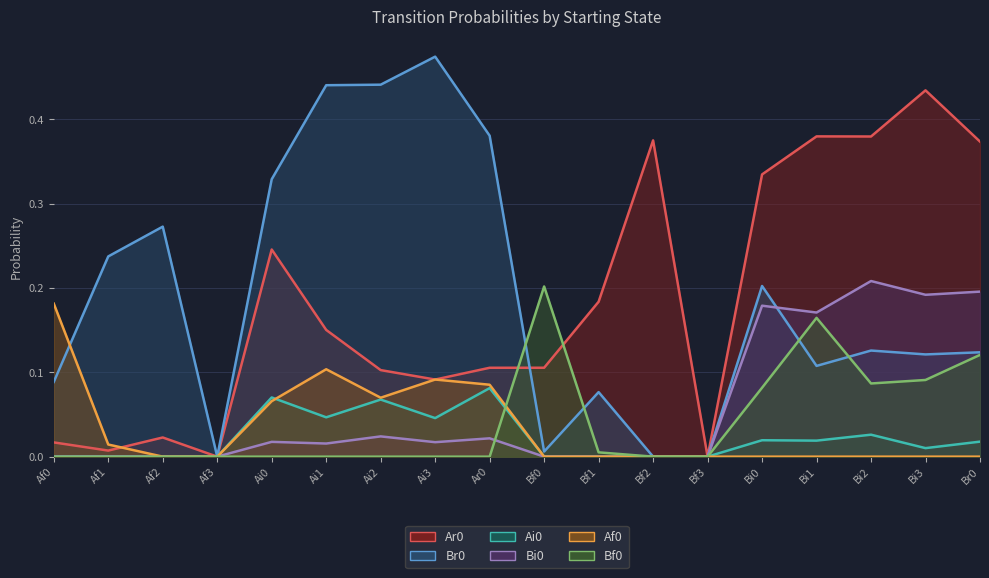

Is it true that Af0 equals -0.1 at Bf2?

False